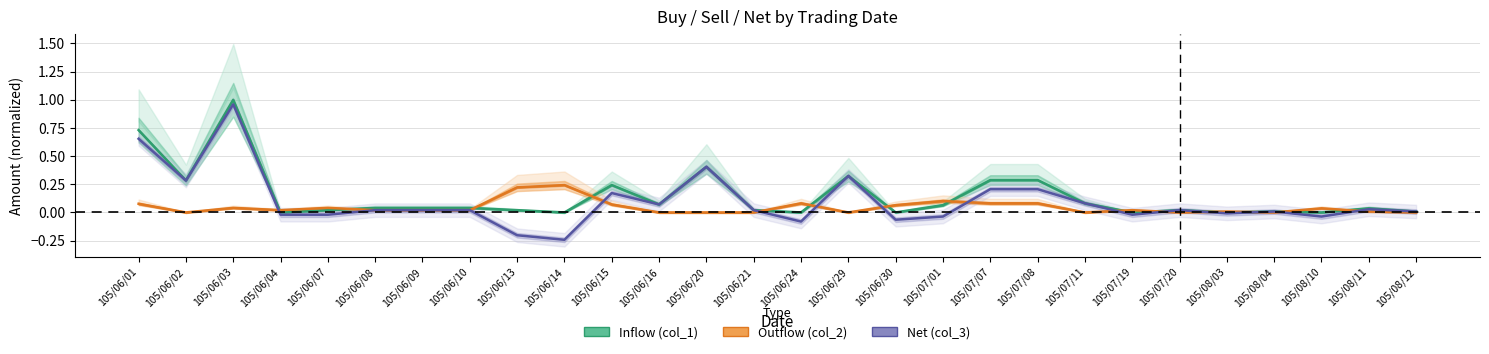

At how many categories does at least one series exceed 0?

28